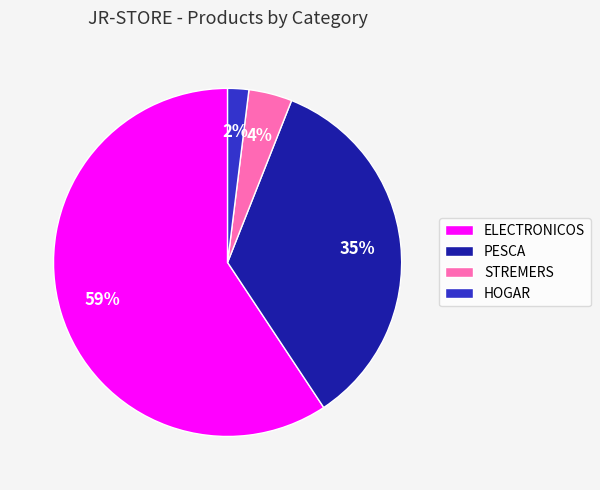

Is it true that STREMERS is 4% of the pie?

True